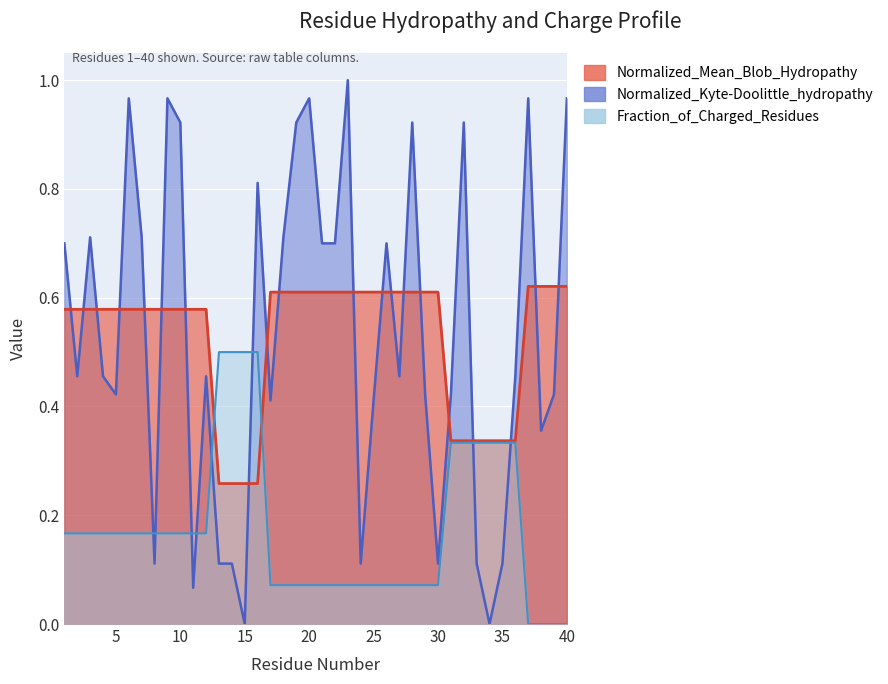

Where is Normalized_Mean_Blob_Hydropathy nearest to the value 0?

13